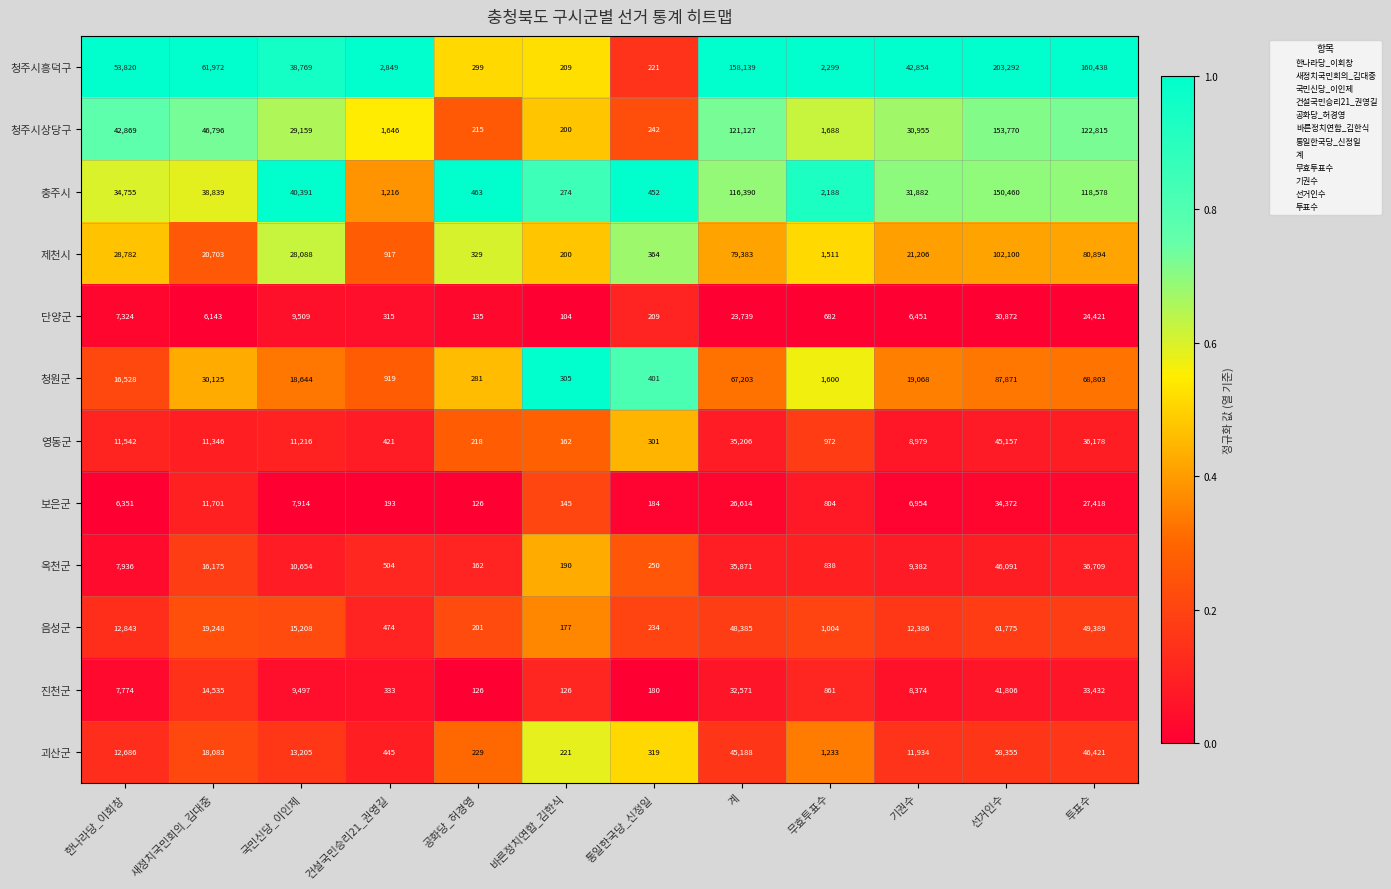

At 무효투표수, list the series in order from largest to smallest.

청주시흥덕구, 충주시, 청주시상당구, 청원군, 제천시, 괴산군, 음성군, 영동군, 진천군, 옥천군, 보은군, 단양군